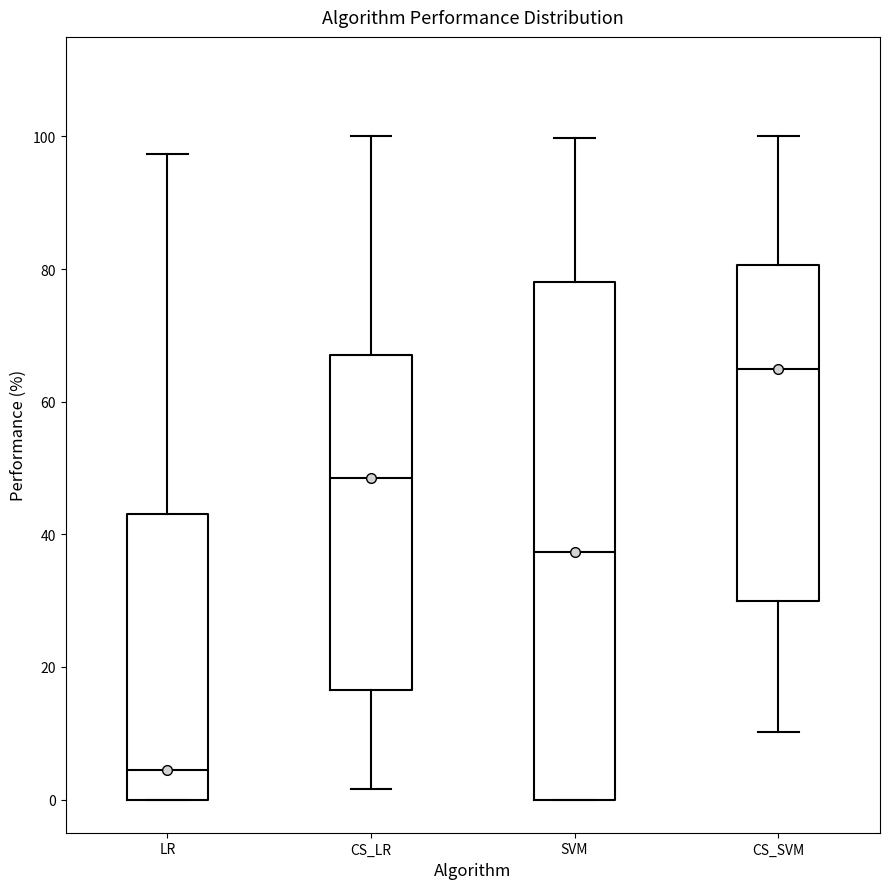

Comparing the boxes themselves (not the whiskers), which one is the tallest?

SVM